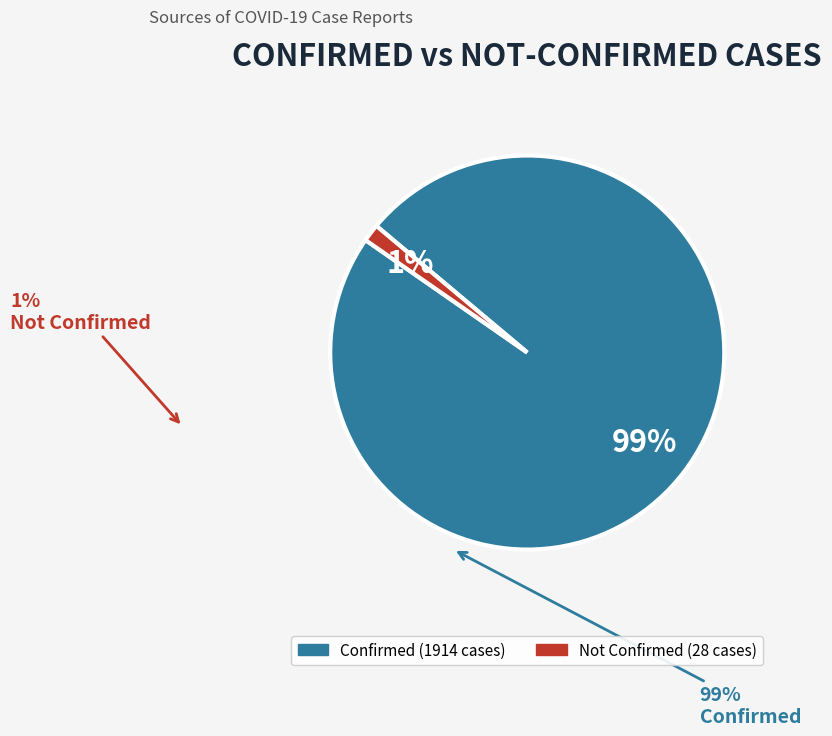

To the nearest percent, what is the average slice percentage?

50%